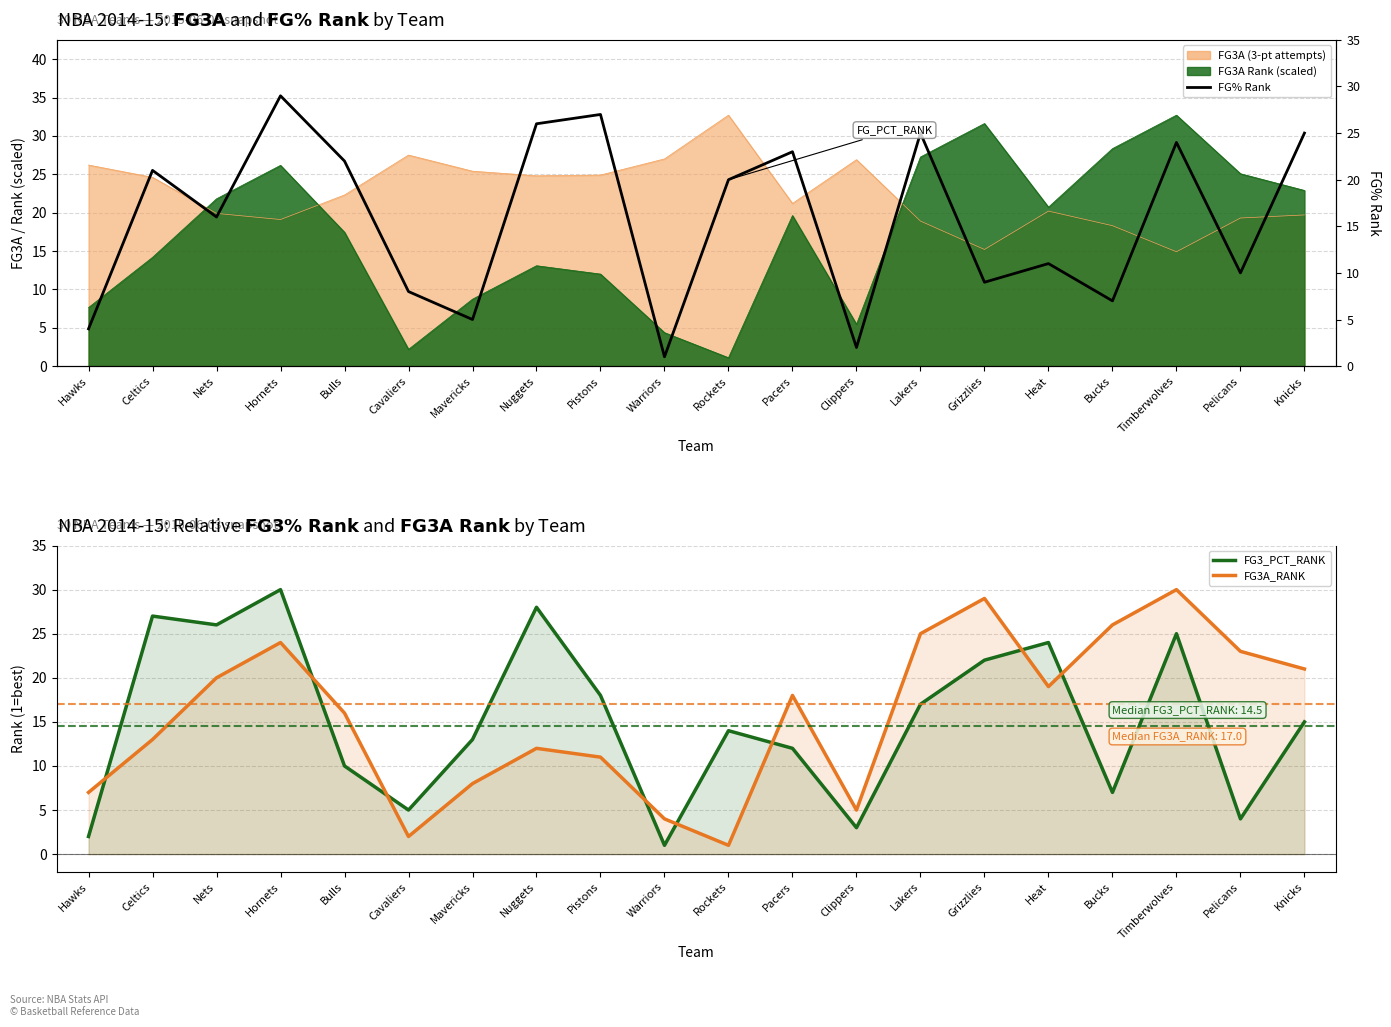

Which series ends up on top after the final intersection of FG3A_RANK and FG3_PCT_RANK?

FG3A_RANK